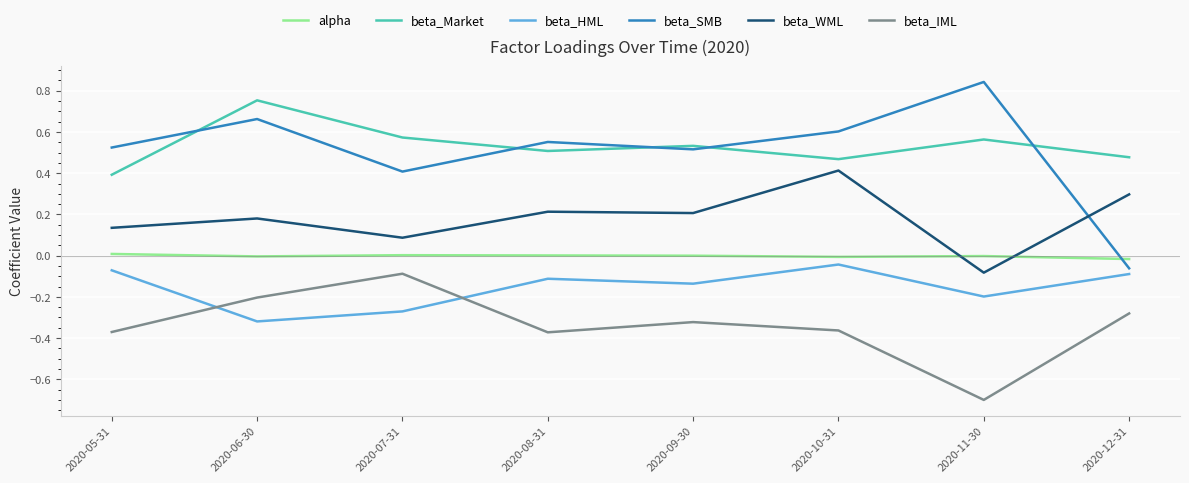

The beta_WML series shows 0.1 at 2020-05-31. True or false?

True